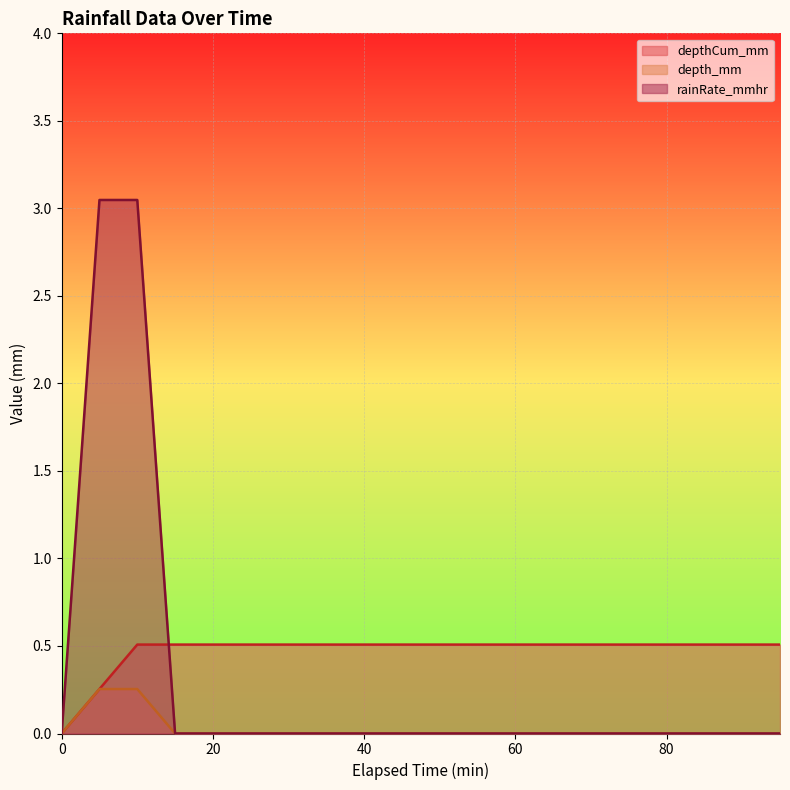

Which series changed the most between 50 and 55?

depthCum_mm